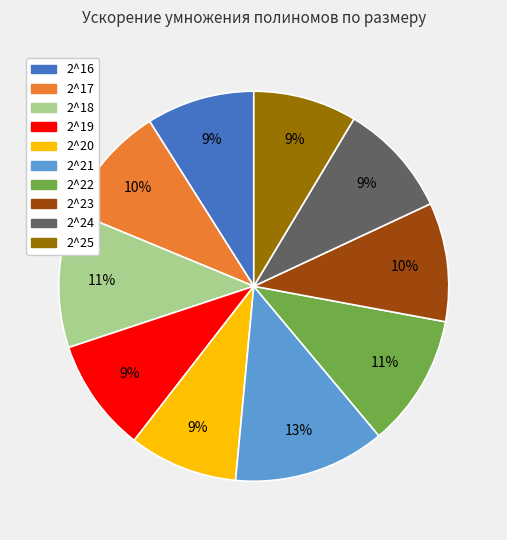

Is it true that 2^23 is 10% of the pie?

True